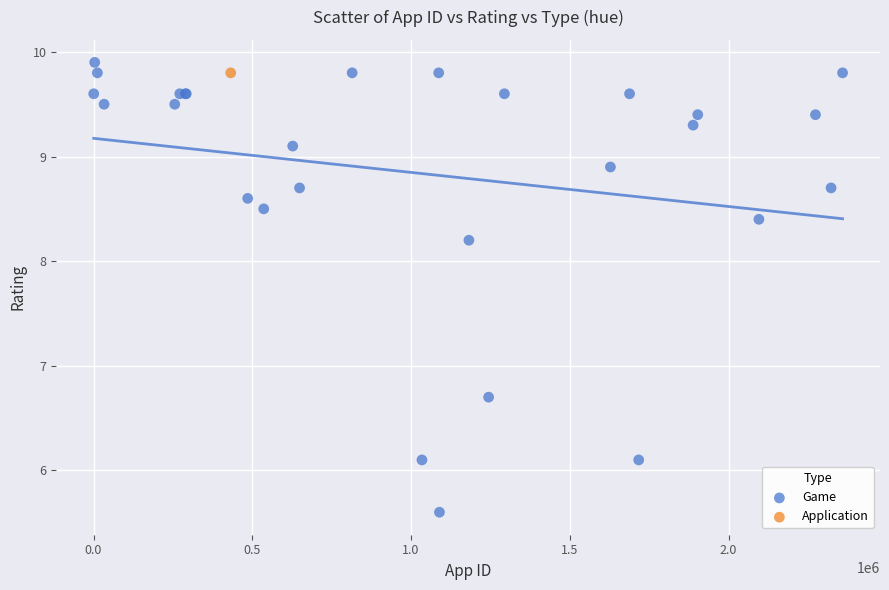

What are all the series names shown in the legend?

Game, Application